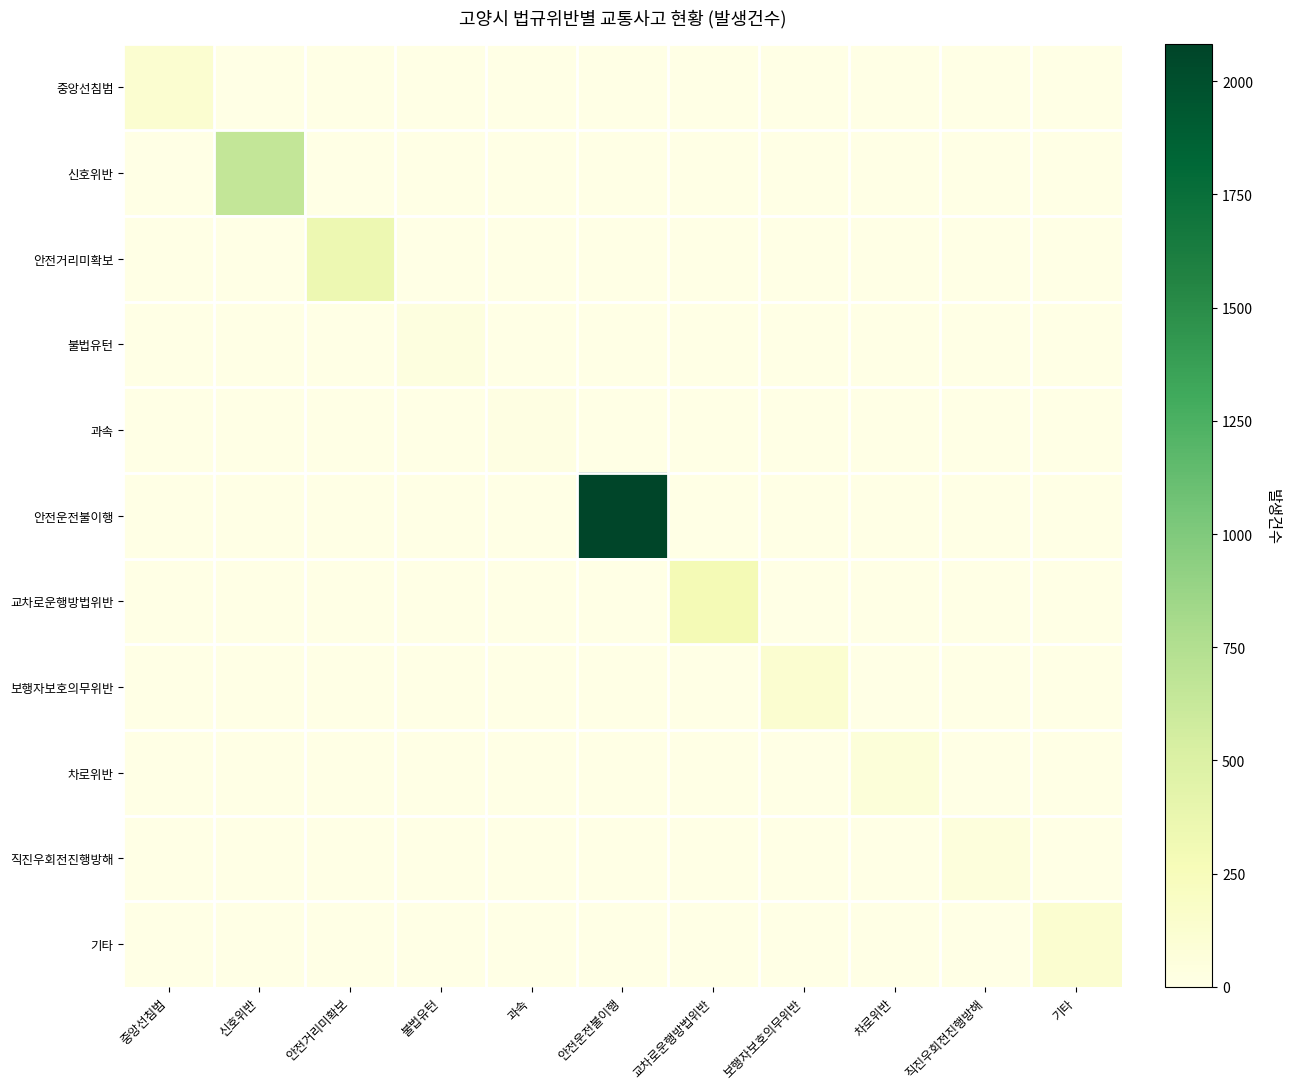

Reading right to left, extract all data points from this chart.

중앙선침범: 기타=0	직진우회전진행방해=0	차로위반=0	보행자보호의무위반=0	교차로운행방법위반=0	안전운전불이행=0	과속=0	불법유턴=0	안전거리미확보=0	신호위반=0	중앙선침범=125
신호위반: 기타=0	직진우회전진행방해=0	차로위반=0	보행자보호의무위반=0	교차로운행방법위반=0	안전운전불이행=0	과속=0	불법유턴=0	안전거리미확보=0	신호위반=649	중앙선침범=0
안전거리미확보: 기타=0	직진우회전진행방해=0	차로위반=0	보행자보호의무위반=0	교차로운행방법위반=0	안전운전불이행=0	과속=0	불법유턴=0	안전거리미확보=345	신호위반=0	중앙선침범=0
불법유턴: 기타=0	직진우회전진행방해=0	차로위반=0	보행자보호의무위반=0	교차로운행방법위반=0	안전운전불이행=0	과속=0	불법유턴=40	안전거리미확보=0	신호위반=0	중앙선침범=0
과속: 기타=0	직진우회전진행방해=0	차로위반=0	보행자보호의무위반=0	교차로운행방법위반=0	안전운전불이행=0	과속=18	불법유턴=0	안전거리미확보=0	신호위반=0	중앙선침범=0
안전운전불이행: 기타=0	직진우회전진행방해=0	차로위반=0	보행자보호의무위반=0	교차로운행방법위반=0	안전운전불이행=2081	과속=0	불법유턴=0	안전거리미확보=0	신호위반=0	중앙선침범=0
교차로운행방법위반: 기타=0	직진우회전진행방해=0	차로위반=0	보행자보호의무위반=0	교차로운행방법위반=285	안전운전불이행=0	과속=0	불법유턴=0	안전거리미확보=0	신호위반=0	중앙선침범=0
보행자보호의무위반: 기타=0	직진우회전진행방해=0	차로위반=0	보행자보호의무위반=130	교차로운행방법위반=0	안전운전불이행=0	과속=0	불법유턴=0	안전거리미확보=0	신호위반=0	중앙선침범=0
차로위반: 기타=0	직진우회전진행방해=0	차로위반=66	보행자보호의무위반=0	교차로운행방법위반=0	안전운전불이행=0	과속=0	불법유턴=0	안전거리미확보=0	신호위반=0	중앙선침범=0
직진우회전진행방해: 기타=0	직진우회전진행방해=52	차로위반=0	보행자보호의무위반=0	교차로운행방법위반=0	안전운전불이행=0	과속=0	불법유턴=0	안전거리미확보=0	신호위반=0	중앙선침범=0
기타: 기타=122	직진우회전진행방해=0	차로위반=0	보행자보호의무위반=0	교차로운행방법위반=0	안전운전불이행=0	과속=0	불법유턴=0	안전거리미확보=0	신호위반=0	중앙선침범=0